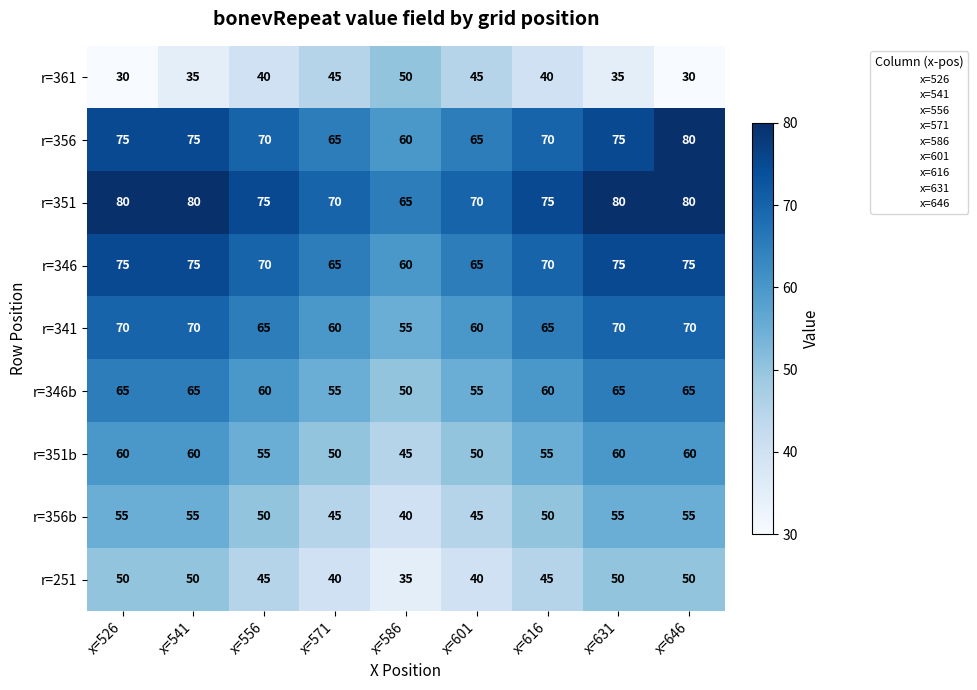

What is the spread (max minus min) of values at x=586?

30